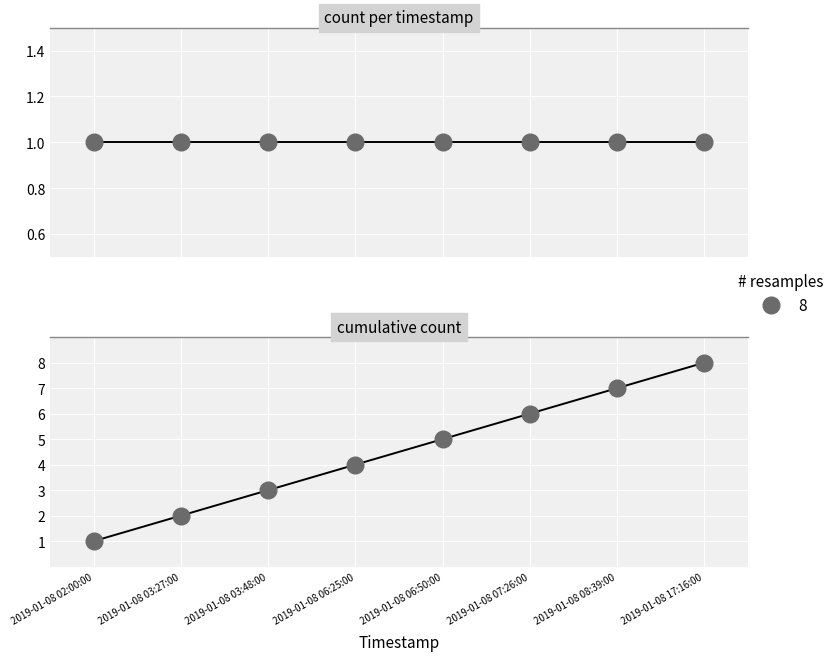

The chart shows a value of 11 at 2019-01-08 17:16:00. True or false?

False